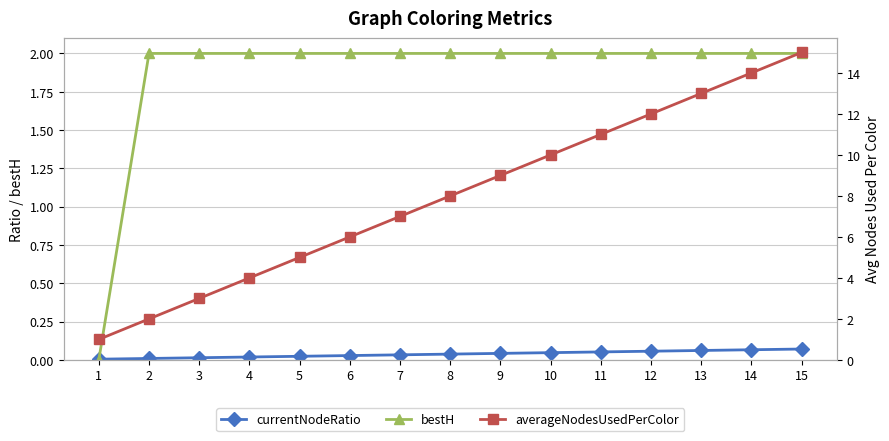

Which label corresponds to the largest value in the chart?

15